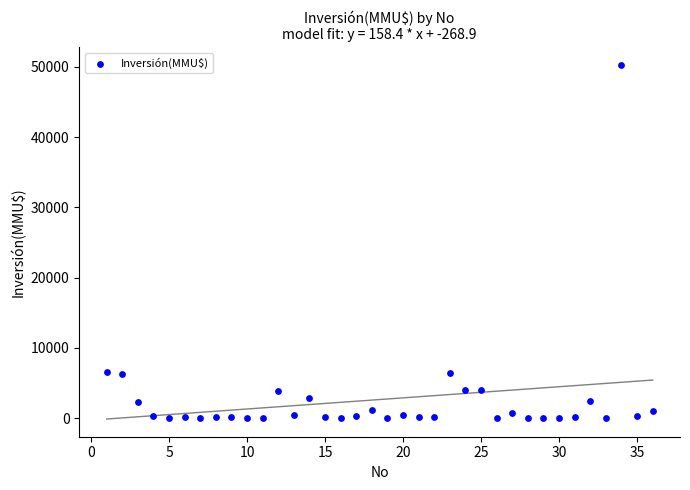

What is the range of Y values (max minus min)?

50300